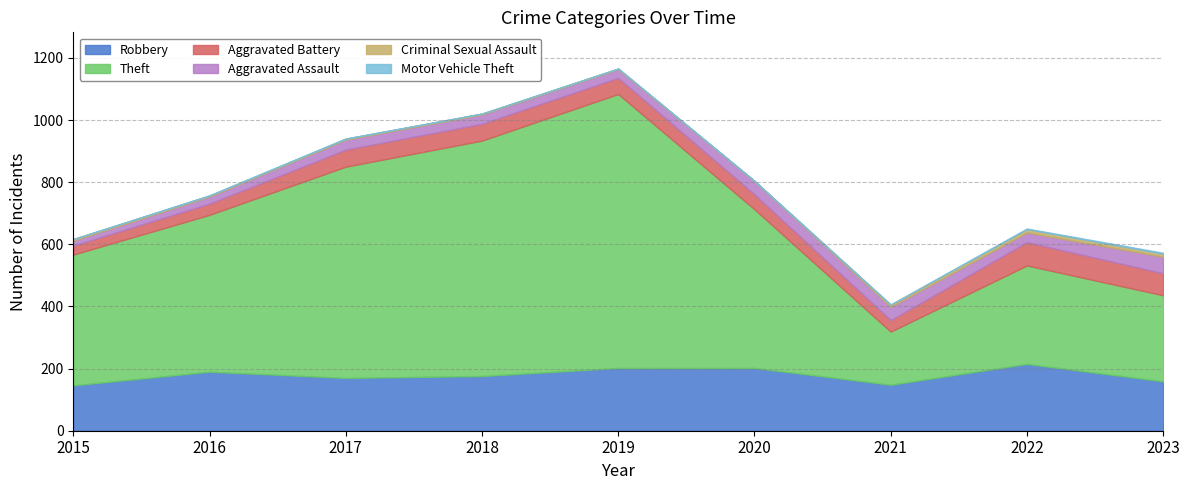

What are all the series names shown in the legend?

Robbery, Theft, Aggravated Battery, Aggravated Assault, Criminal Sexual Assault, Motor Vehicle Theft